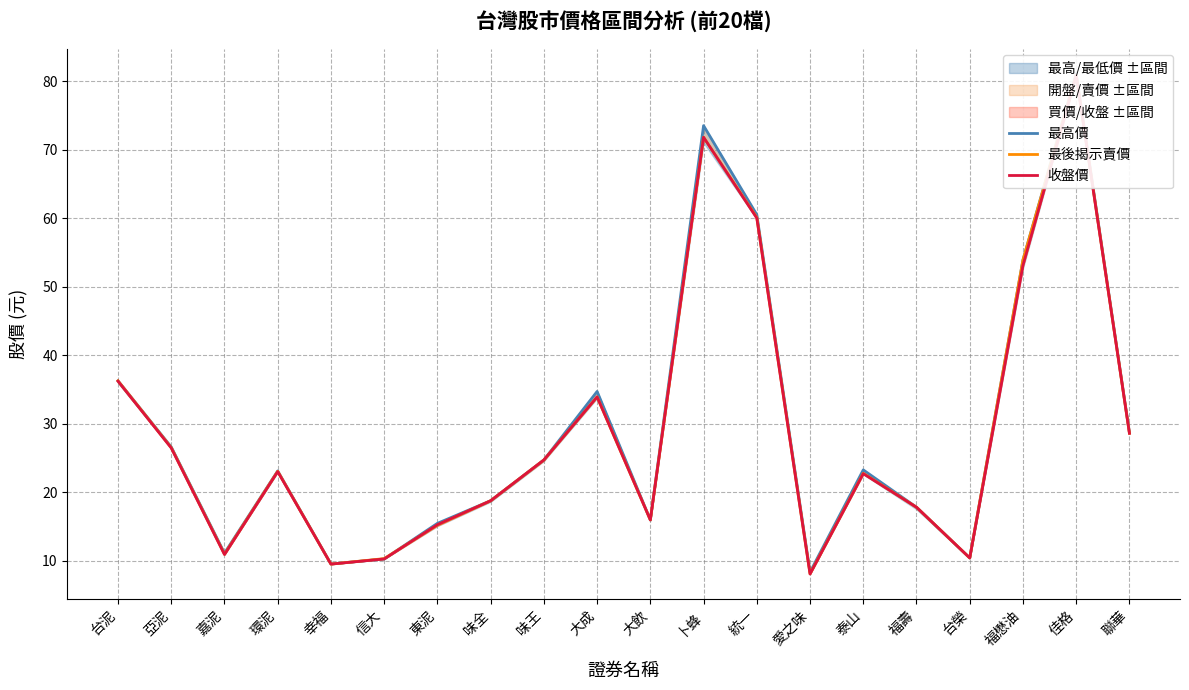

Between 亞泥 and 卜蜂, which series saw the biggest shift?

最高價